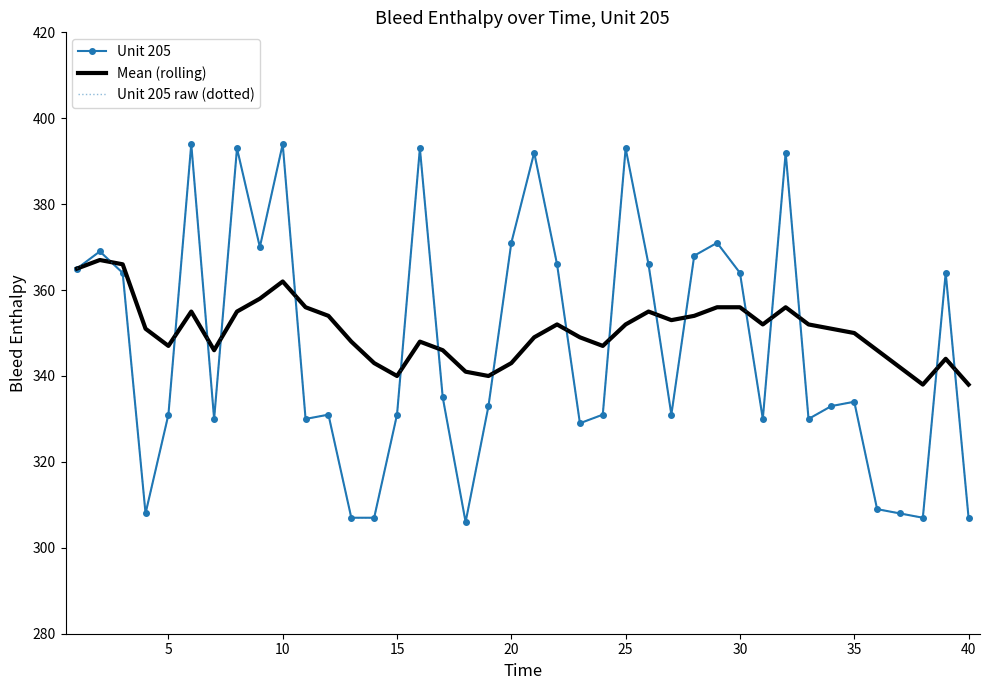

True or false: Unit 205 raw (dotted) and Unit 205 cross at least once.

False